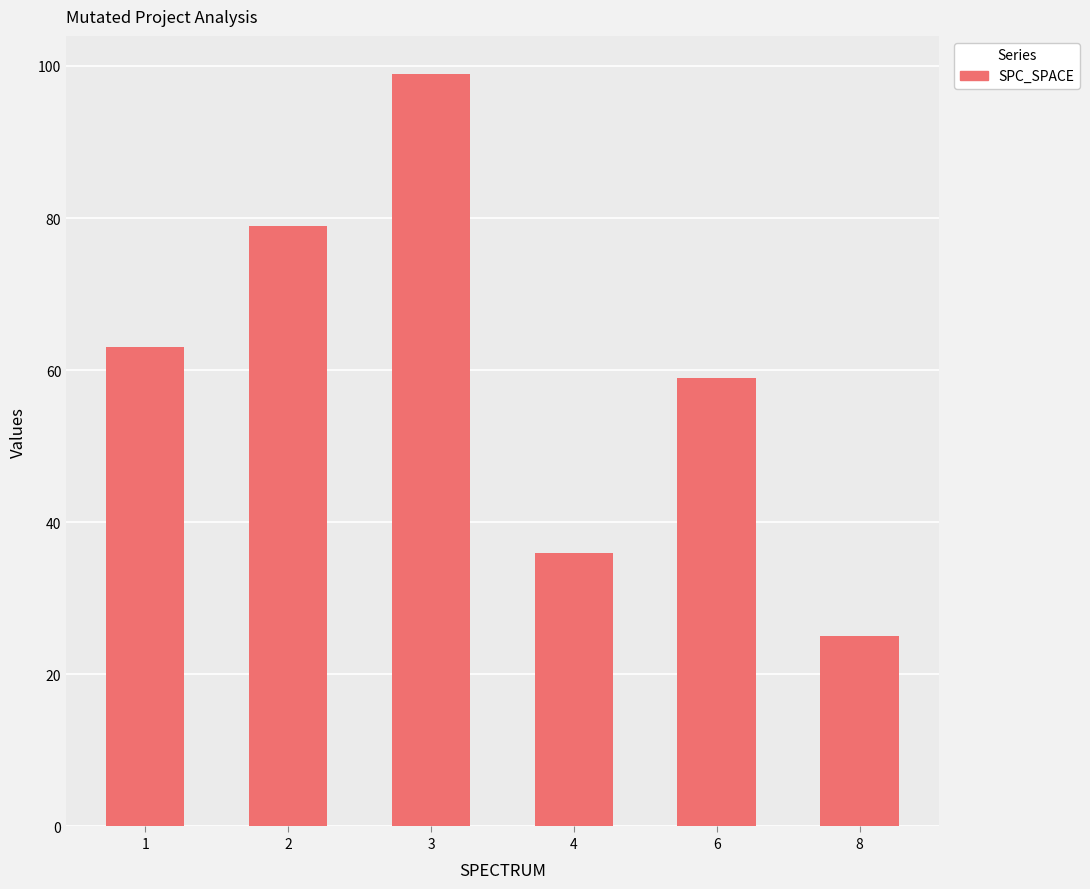

What is the value of the 3rd bar from the left?

99